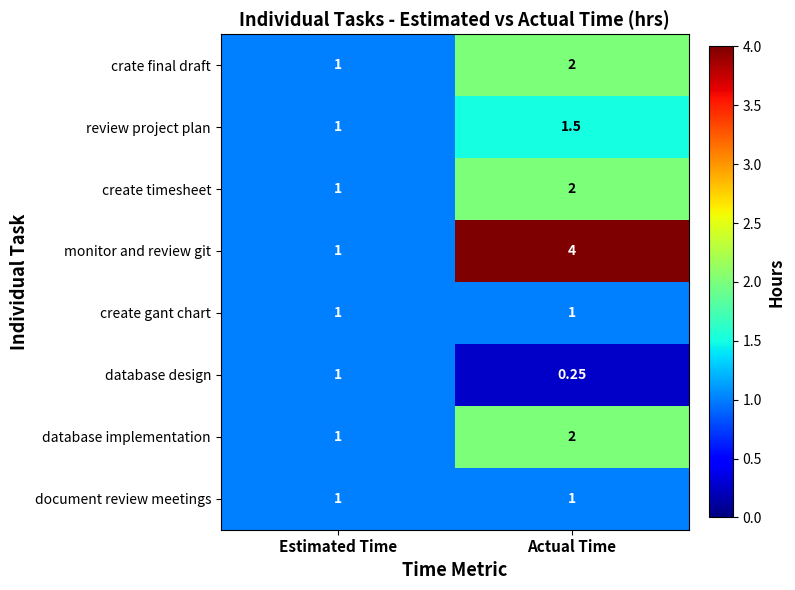

At which label is create timesheet closest to 1?

Estimated Time